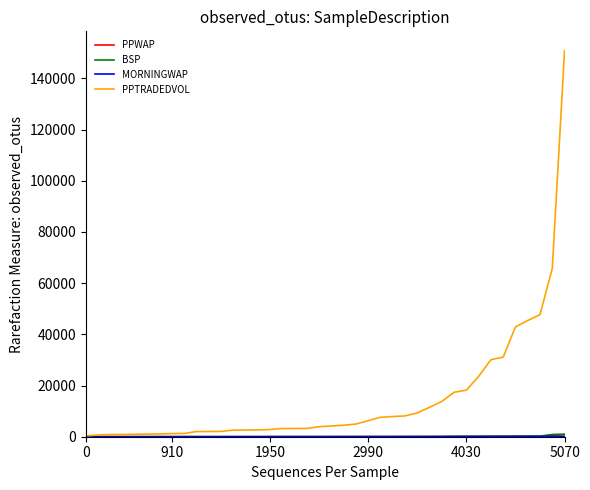

Which series has the largest total across all categories?

PPTRADEDVOL